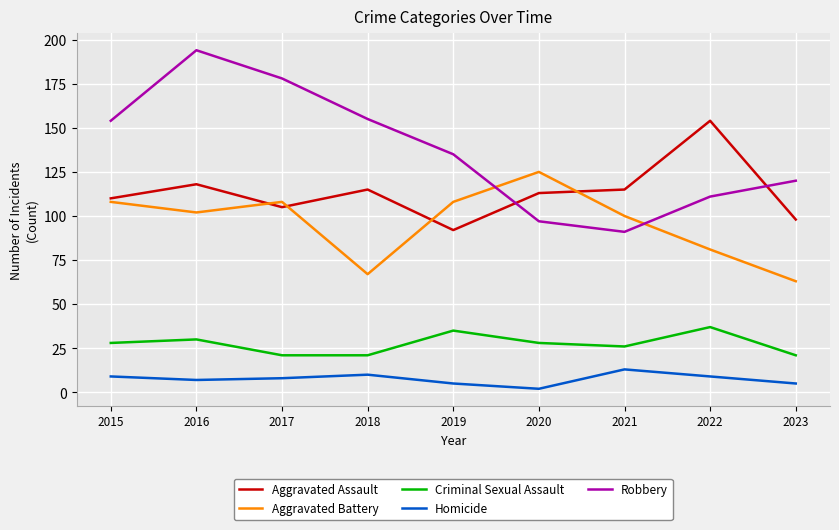

Does the chart have visible grid lines?

Yes